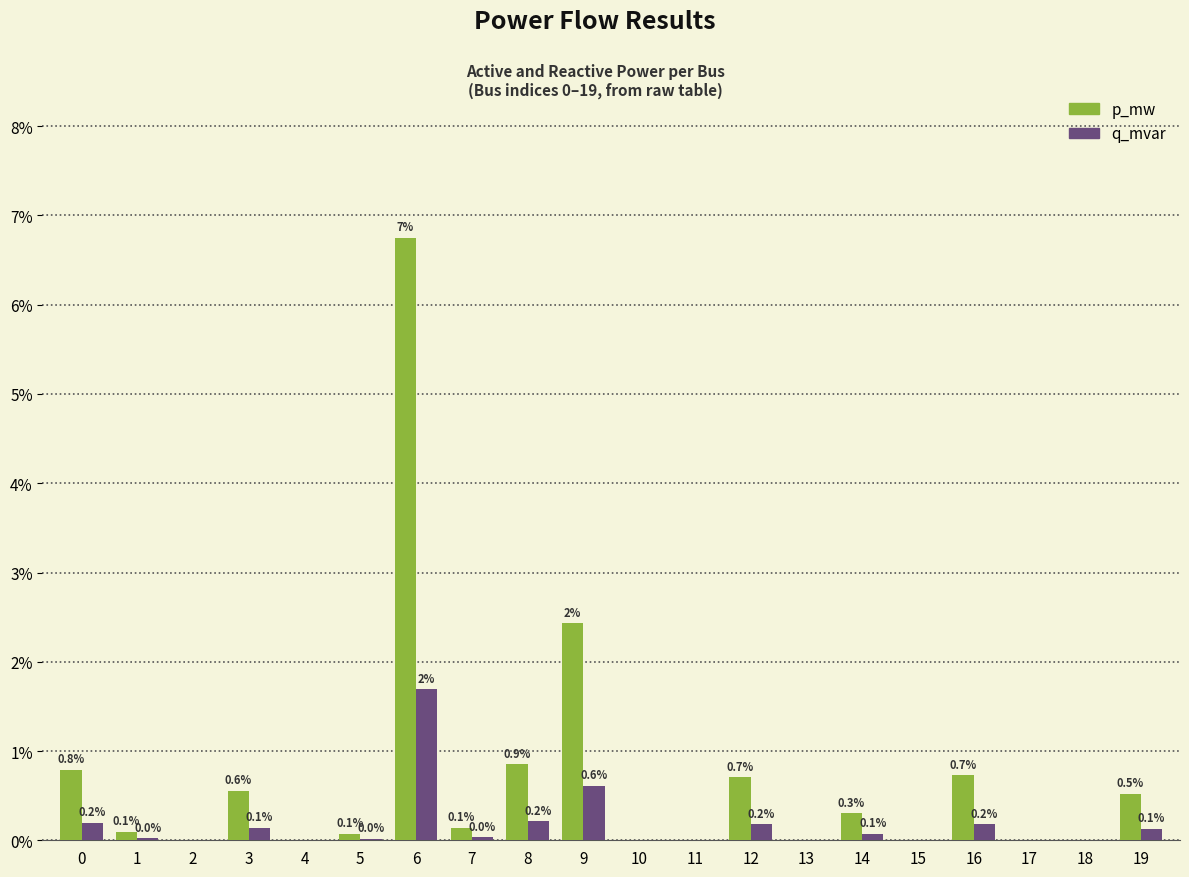

Between 6 and 9, which series saw the biggest shift?

p_mw